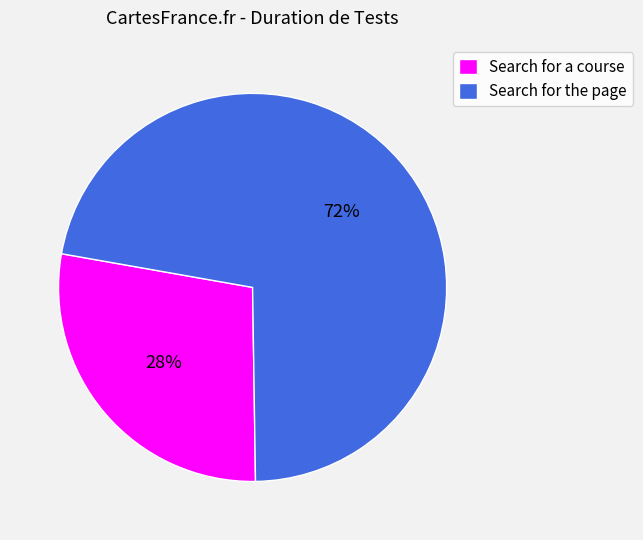

What percentage is the Search for the page slice, to the nearest percent?

72%